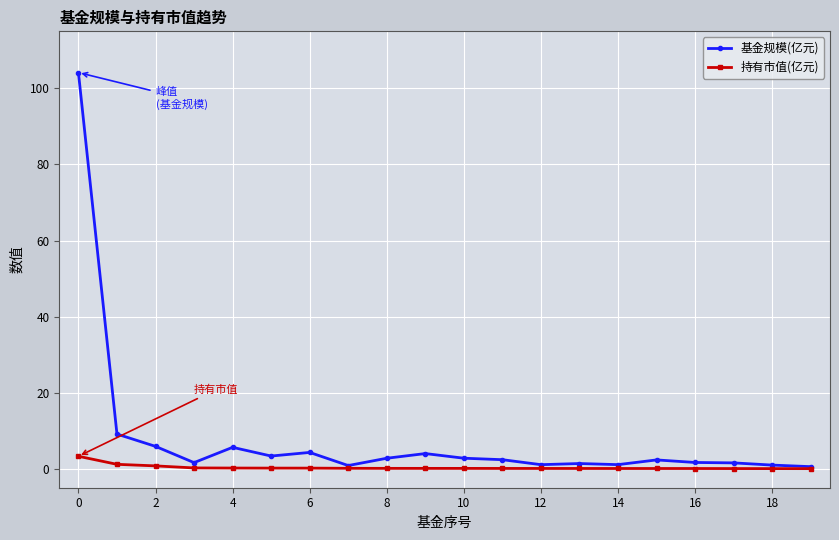

Which series has the largest range (max minus min)?

基金规模(亿元)